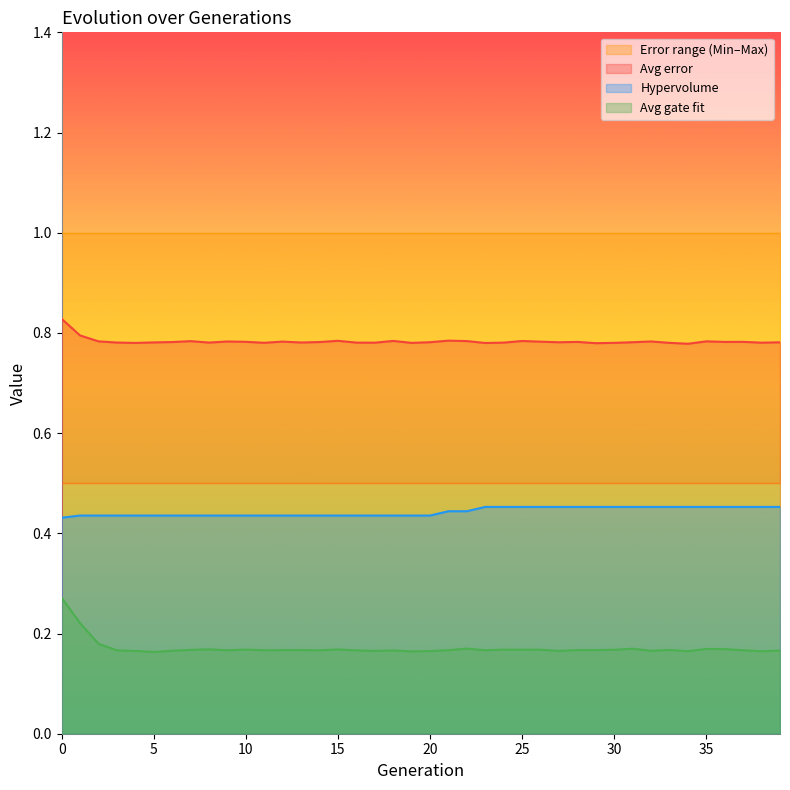

What is the highest value of the Hypervolume series?

0.5